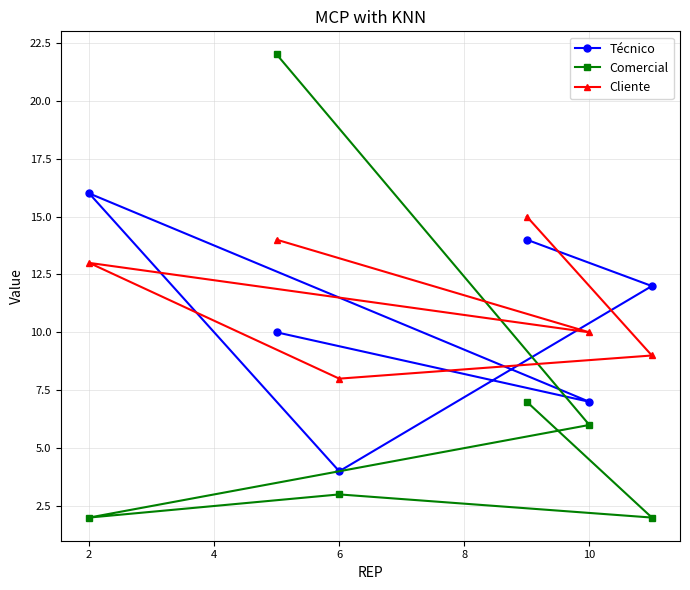

Is the value of Comercial at 10 greater than the value of Técnico at 10?

No